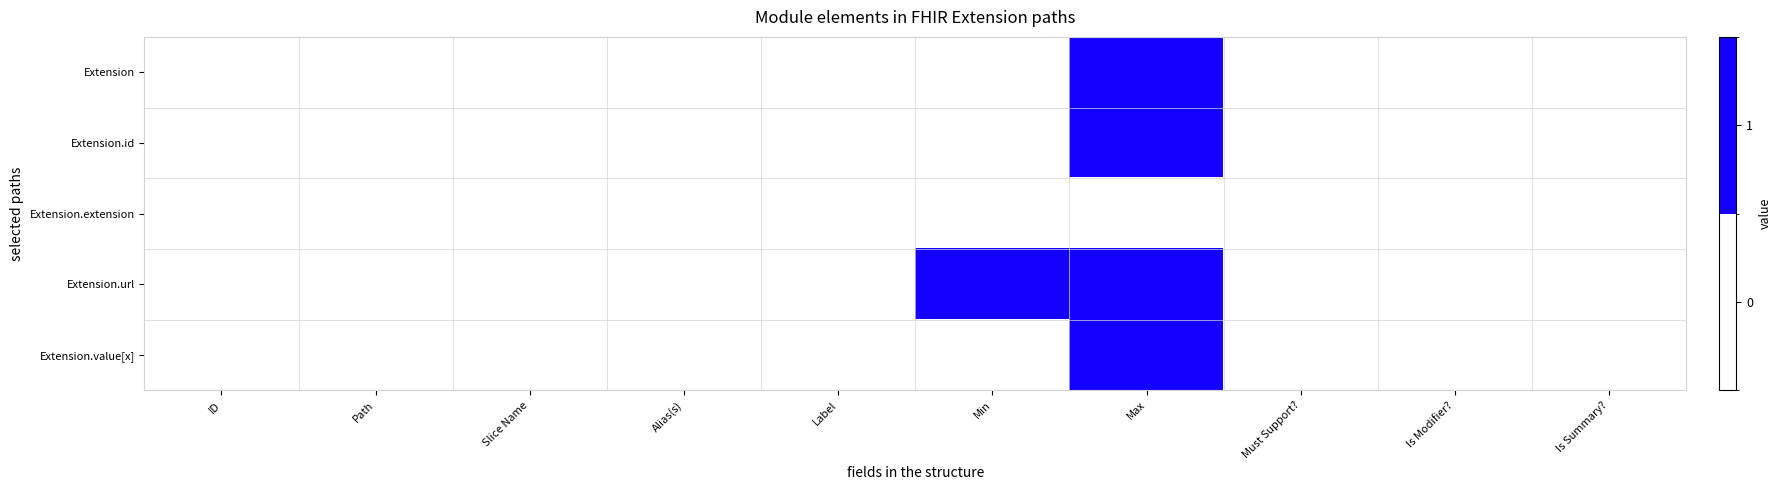

Rank the series at Alias(s) from highest to lowest value.

Extension, Extension.id, Extension.extension, Extension.url, Extension.value[x]